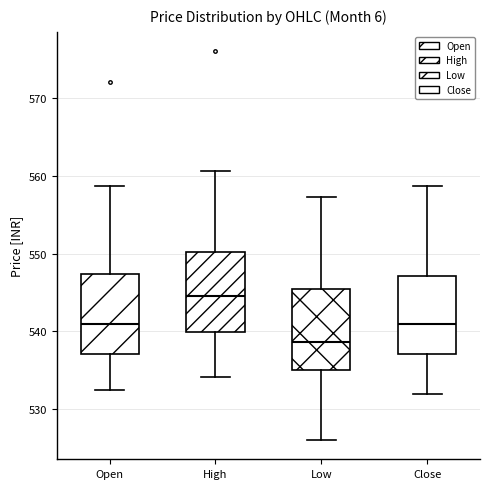

Reading left to right, transcribe this box plot: for each box, give where its median line is, the range the box spans, and where its two whiskers end, as read against the y-axis. The values are not printed on the chart, so give them approximately, as read against the axis.

Open: median 541, box 537 to 547, whiskers 532 to 559
High: median 545, box 540 to 550, whiskers 534 to 561
Low: median 539, box 535 to 545, whiskers 526 to 557
Close: median 541, box 537 to 547, whiskers 532 to 559